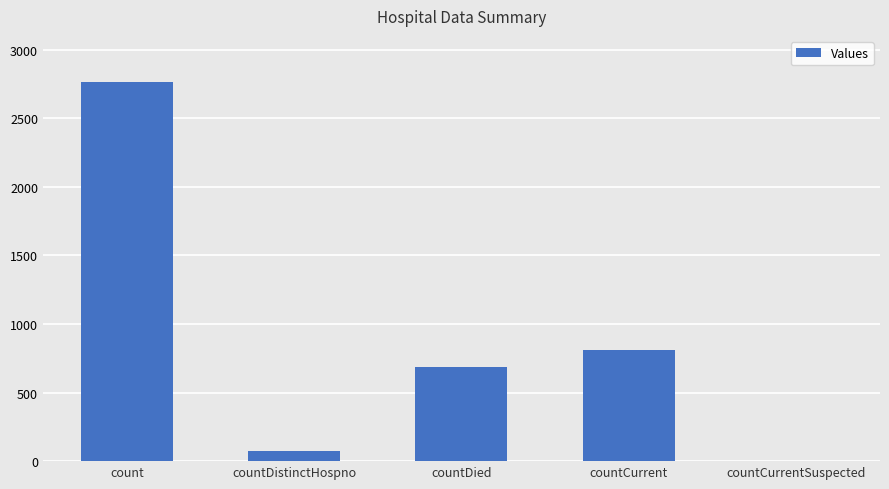

Reading left to right, extract all data points from this chart.

count=2763	countDistinctHospno=74	countDied=684	countCurrent=812	countCurrentSuspected=0